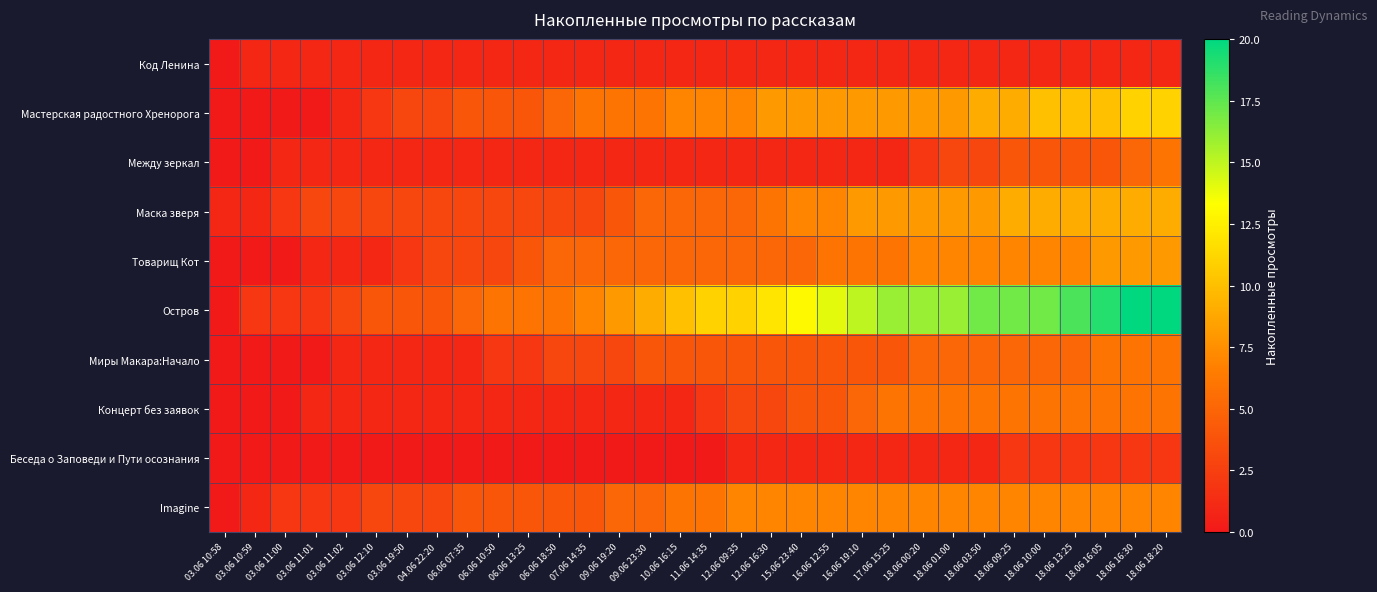

Reading right to left, what are all the values shown in this chart?

Код Ленина: 18.06 18:20=1	18.06 16:30=1	18.06 16:05=1	18.06 13:25=1	18.06 10:00=1	18.06 09:25=1	18.06 03:50=1	18.06 01:00=1	18.06 00:20=1	17.06 15:25=1	16.06 19:10=1	16.06 12:55=1	15.06 23:40=1	12.06 16:30=1	12.06 09:35=1	11.06 14:35=1	10.06 16:15=1	09.06 23:30=1	09.06 19:20=1	07.06 14:35=1	06.06 18:50=1	06.06 13:25=1	06.06 10:50=1	06.06 07:35=1	04.06 22:20=1	03.06 19:50=1	03.06 12:10=1	03.06 11:02=1	03.06 11:01=1	03.06 11:00=1	03.06 10:59=1	03.06 10:58=0
Мастерская радостного Хренорога: 18.06 18:20=11	18.06 16:30=11	18.06 16:05=10	18.06 13:25=10	18.06 10:00=10	18.06 09:25=9	18.06 03:50=9	18.06 01:00=8	18.06 00:20=8	17.06 15:25=8	16.06 19:10=8	16.06 12:55=8	15.06 23:40=8	12.06 16:30=8	12.06 09:35=7	11.06 14:35=7	10.06 16:15=7	09.06 23:30=6	09.06 19:20=6	07.06 14:35=6	06.06 18:50=5	06.06 13:25=4	06.06 10:50=4	06.06 07:35=4	04.06 22:20=3	03.06 19:50=3	03.06 12:10=2	03.06 11:02=1	03.06 11:01=0	03.06 11:00=0	03.06 10:59=0	03.06 10:58=0
Между зеркал: 18.06 18:20=6	18.06 16:30=5	18.06 16:05=4	18.06 13:25=4	18.06 10:00=4	18.06 09:25=4	18.06 03:50=3	18.06 01:00=3	18.06 00:20=2	17.06 15:25=1	16.06 19:10=1	16.06 12:55=1	15.06 23:40=1	12.06 16:30=1	12.06 09:35=1	11.06 14:35=1	10.06 16:15=1	09.06 23:30=1	09.06 19:20=1	07.06 14:35=1	06.06 18:50=1	06.06 13:25=1	06.06 10:50=1	06.06 07:35=1	04.06 22:20=1	03.06 19:50=1	03.06 12:10=1	03.06 11:02=1	03.06 11:01=1	03.06 11:00=1	03.06 10:59=0	03.06 10:58=0
Маска зверя: 18.06 18:20=9	18.06 16:30=9	18.06 16:05=9	18.06 13:25=9	18.06 10:00=9	18.06 09:25=9	18.06 03:50=8	18.06 01:00=8	18.06 00:20=8	17.06 15:25=8	16.06 19:10=8	16.06 12:55=7	15.06 23:40=7	12.06 16:30=6	12.06 09:35=5	11.06 14:35=5	10.06 16:15=5	09.06 23:30=5	09.06 19:20=4	07.06 14:35=3	06.06 18:50=3	06.06 13:25=3	06.06 10:50=3	06.06 07:35=3	04.06 22:20=3	03.06 19:50=3	03.06 12:10=3	03.06 11:02=3	03.06 11:01=3	03.06 11:00=2	03.06 10:59=1	03.06 10:58=1
Товарищ Кот: 18.06 18:20=8	18.06 16:30=8	18.06 16:05=8	18.06 13:25=7	18.06 10:00=7	18.06 09:25=7	18.06 03:50=7	18.06 01:00=7	18.06 00:20=7	17.06 15:25=6	16.06 19:10=6	16.06 12:55=6	15.06 23:40=5	12.06 16:30=5	12.06 09:35=5	11.06 14:35=5	10.06 16:15=5	09.06 23:30=5	09.06 19:20=5	07.06 14:35=5	06.06 18:50=5	06.06 13:25=4	06.06 10:50=3	06.06 07:35=3	04.06 22:20=3	03.06 19:50=2	03.06 12:10=1	03.06 11:02=1	03.06 11:01=1	03.06 11:00=0	03.06 10:59=0	03.06 10:58=0
Остров: 18.06 18:20=20	18.06 16:30=20	18.06 16:05=19	18.06 13:25=18	18.06 10:00=17	18.06 09:25=17	18.06 03:50=17	18.06 01:00=16	18.06 00:20=16	17.06 15:25=16	16.06 19:10=15	16.06 12:55=14	15.06 23:40=13	12.06 16:30=12	12.06 09:35=11	11.06 14:35=11	10.06 16:15=10	09.06 23:30=9	09.06 19:20=8	07.06 14:35=7	06.06 18:50=6	06.06 13:25=6	06.06 10:50=6	06.06 07:35=5	04.06 22:20=4	03.06 19:50=4	03.06 12:10=4	03.06 11:02=3	03.06 11:01=2	03.06 11:00=2	03.06 10:59=2	03.06 10:58=0
Миры Макара:Начало: 18.06 18:20=6	18.06 16:30=6	18.06 16:05=6	18.06 13:25=5	18.06 10:00=5	18.06 09:25=5	18.06 03:50=5	18.06 01:00=5	18.06 00:20=5	17.06 15:25=4	16.06 19:10=4	16.06 12:55=4	15.06 23:40=4	12.06 16:30=4	12.06 09:35=4	11.06 14:35=4	10.06 16:15=4	09.06 23:30=4	09.06 19:20=3	07.06 14:35=3	06.06 18:50=3	06.06 13:25=2	06.06 10:50=2	06.06 07:35=1	04.06 22:20=1	03.06 19:50=1	03.06 12:10=1	03.06 11:02=1	03.06 11:01=0	03.06 11:00=0	03.06 10:59=0	03.06 10:58=0
Концерт без заявок: 18.06 18:20=6	18.06 16:30=6	18.06 16:05=6	18.06 13:25=6	18.06 10:00=6	18.06 09:25=6	18.06 03:50=6	18.06 01:00=6	18.06 00:20=6	17.06 15:25=6	16.06 19:10=5	16.06 12:55=4	15.06 23:40=4	12.06 16:30=3	12.06 09:35=3	11.06 14:35=2	10.06 16:15=1	09.06 23:30=1	09.06 19:20=1	07.06 14:35=1	06.06 18:50=1	06.06 13:25=1	06.06 10:50=1	06.06 07:35=1	04.06 22:20=1	03.06 19:50=1	03.06 12:10=1	03.06 11:02=1	03.06 11:01=1	03.06 11:00=0	03.06 10:59=0	03.06 10:58=0
Беседа о Заповеди и Пути осознания: 18.06 18:20=2	18.06 16:30=2	18.06 16:05=2	18.06 13:25=2	18.06 10:00=2	18.06 09:25=2	18.06 03:50=1	18.06 01:00=1	18.06 00:20=1	17.06 15:25=1	16.06 19:10=1	16.06 12:55=1	15.06 23:40=1	12.06 16:30=1	12.06 09:35=1	11.06 14:35=0	10.06 16:15=0	09.06 23:30=0	09.06 19:20=0	07.06 14:35=0	06.06 18:50=0	06.06 13:25=0	06.06 10:50=0	06.06 07:35=0	04.06 22:20=0	03.06 19:50=0	03.06 12:10=0	03.06 11:02=0	03.06 11:01=0	03.06 11:00=0	03.06 10:59=0	03.06 10:58=0
Imagine: 18.06 18:20=7	18.06 16:30=7	18.06 16:05=7	18.06 13:25=7	18.06 10:00=7	18.06 09:25=7	18.06 03:50=7	18.06 01:00=7	18.06 00:20=7	17.06 15:25=7	16.06 19:10=7	16.06 12:55=7	15.06 23:40=7	12.06 16:30=7	12.06 09:35=7	11.06 14:35=6	10.06 16:15=6	09.06 23:30=5	09.06 19:20=5	07.06 14:35=4	06.06 18:50=4	06.06 13:25=4	06.06 10:50=4	06.06 07:35=4	04.06 22:20=3	03.06 19:50=3	03.06 12:10=3	03.06 11:02=2	03.06 11:01=2	03.06 11:00=2	03.06 10:59=1	03.06 10:58=0